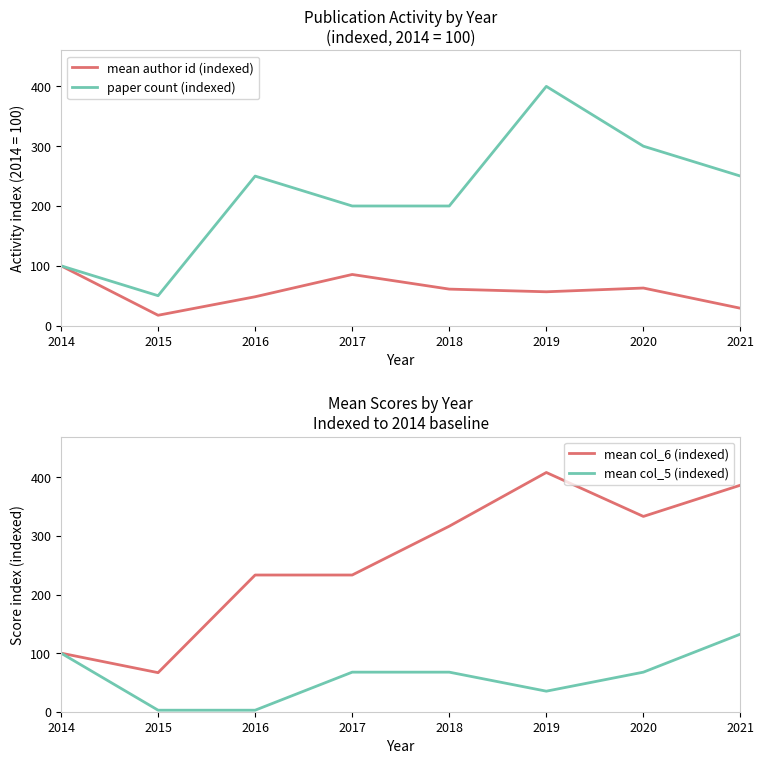

Which series changed the most between 2016 and 2020?

mean col_6 (indexed)